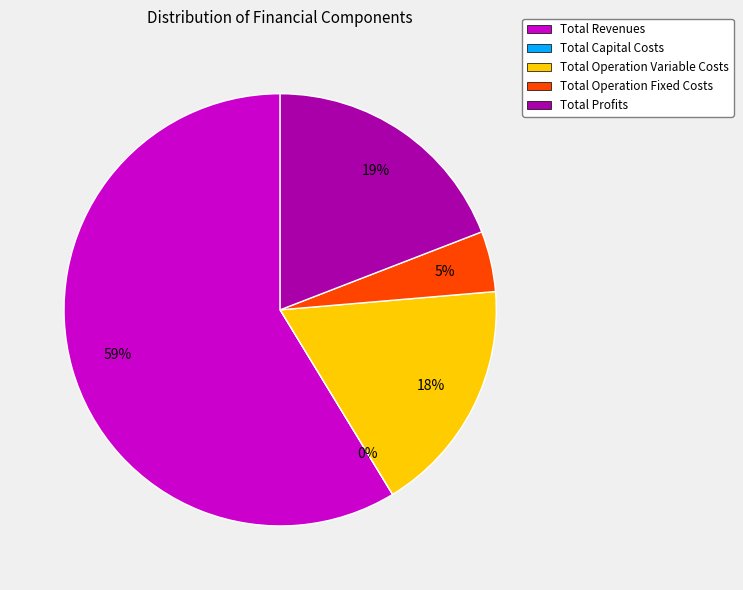

Which category accounts for the majority?

Total Revenues